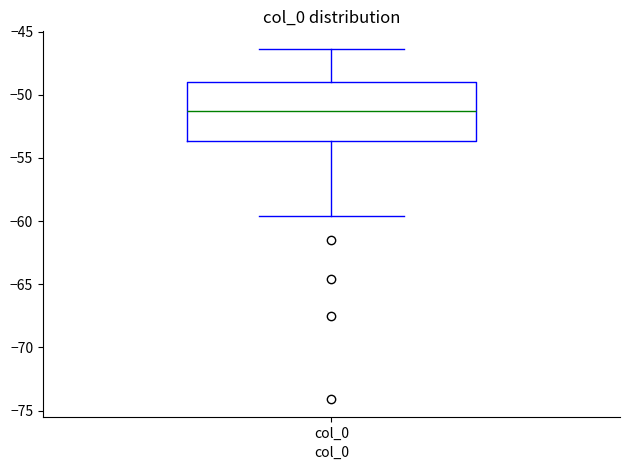

Where is the upper edge of the box for col_0 on the y-axis? The values are not printed on the chart, so give them approximately, as read against the axis.

-49.0